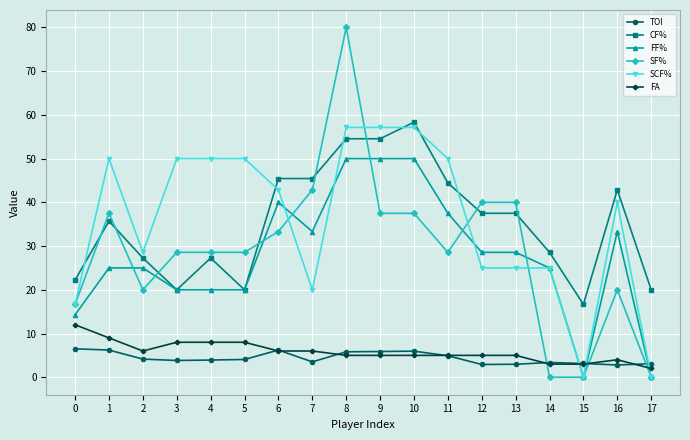

What is the spread (max minus min) of values at 2?

24.4